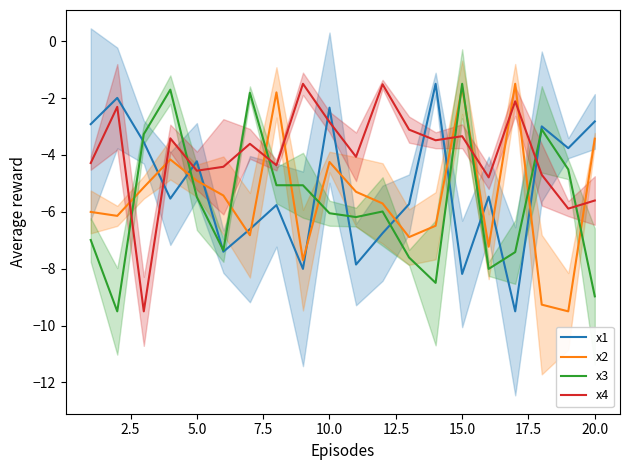

What is the minimum value shown in the chart?

-9.5